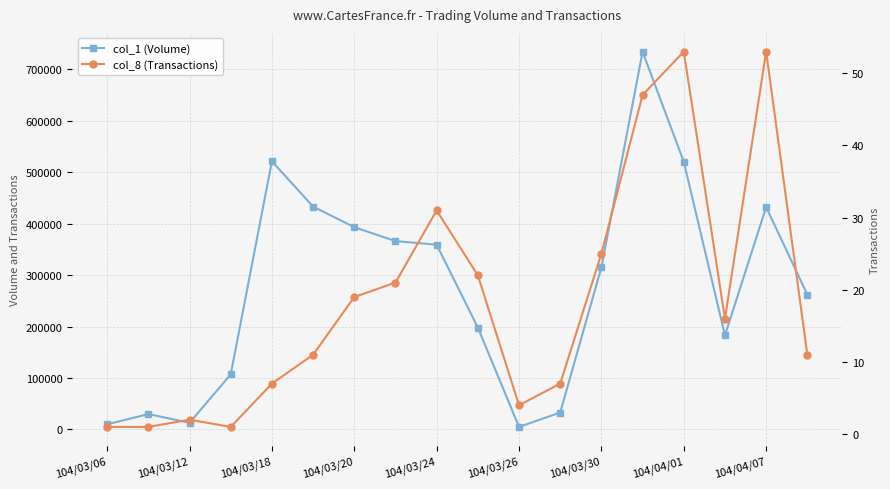

True or false: col_1 (Volume) and col_8 (Transactions) cross at least once.

False